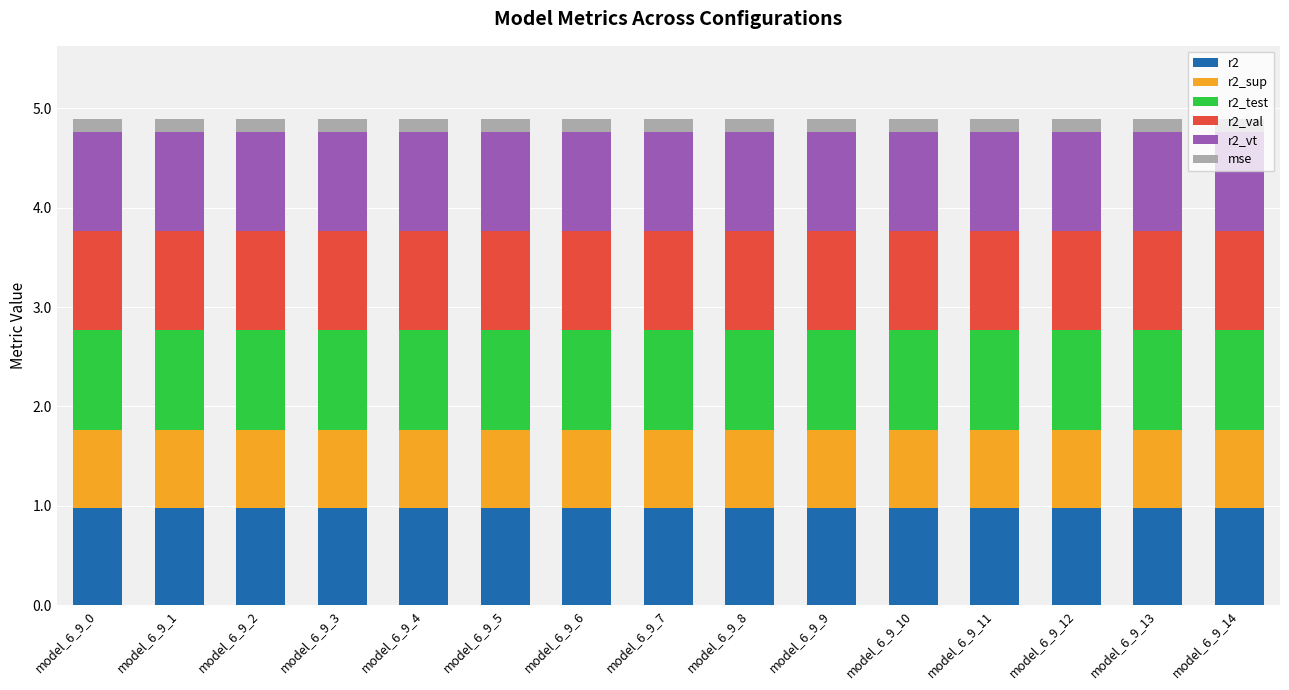

What is the highest value of the r2 series?

1.0